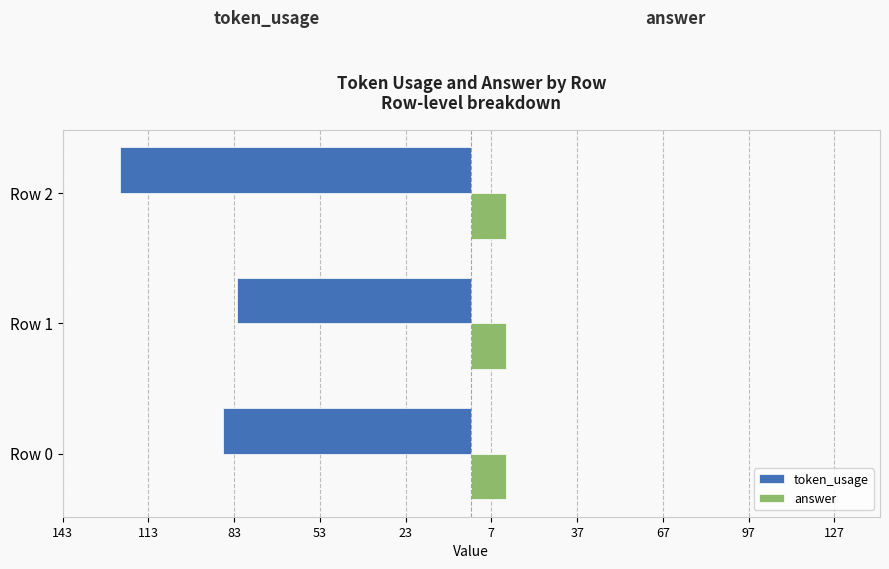

What are all the series names shown in the legend?

token_usage, answer